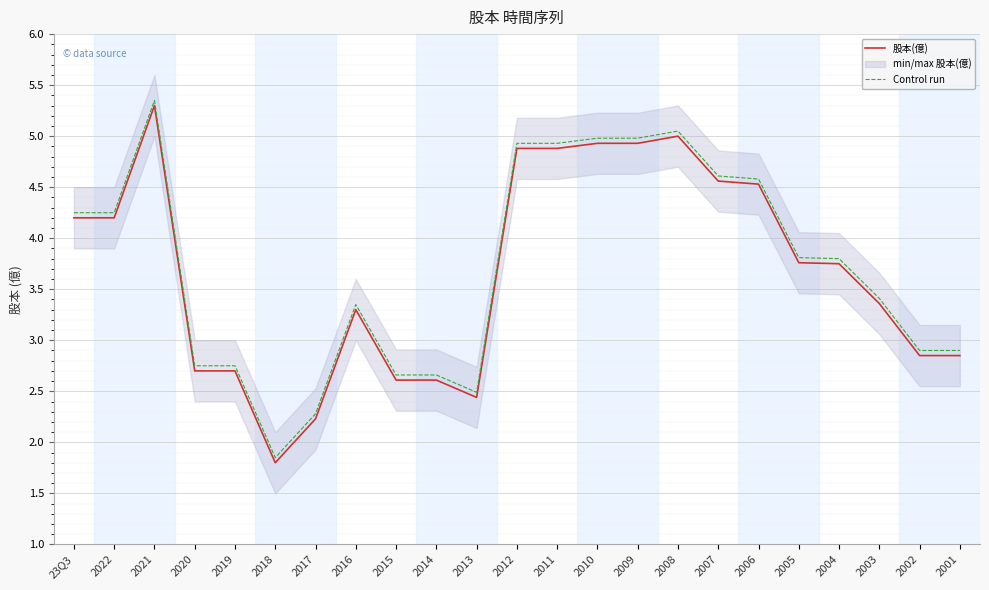

Where is Control run nearest to the value 3?

2002